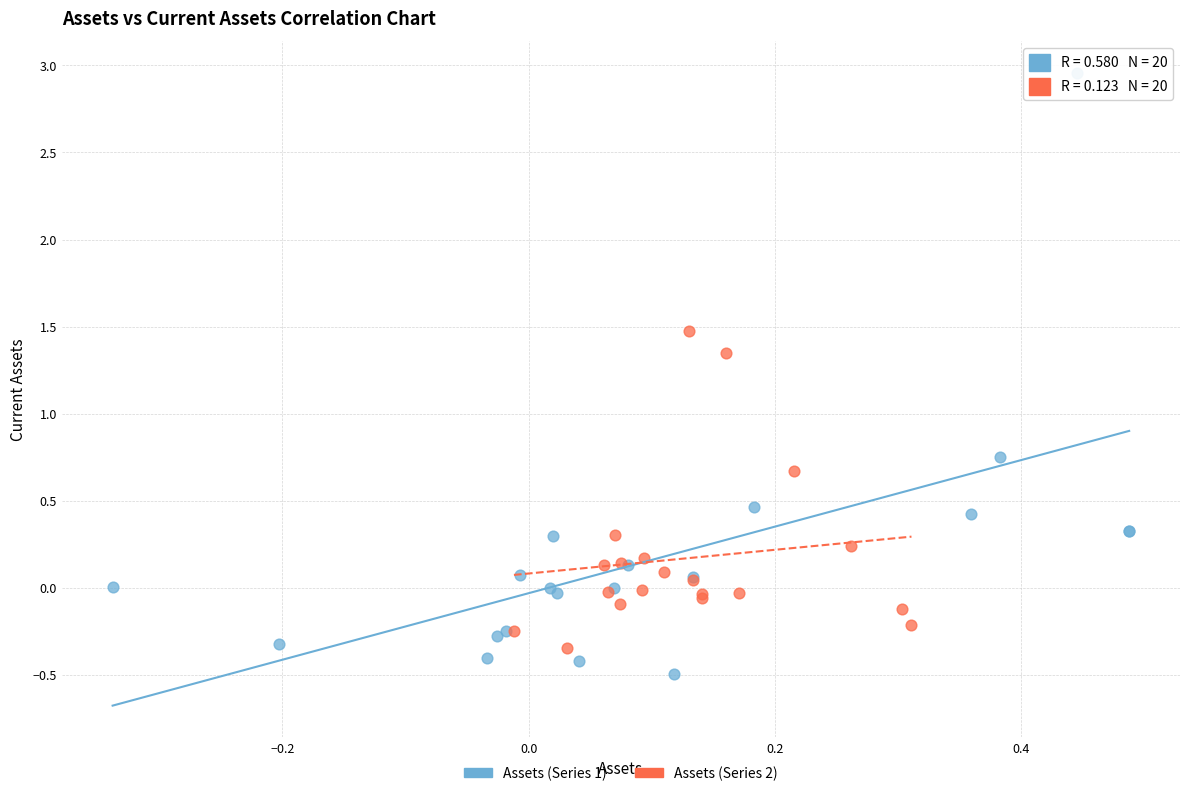

Which series has the largest Y range (max minus min)?

Assets (Series 1)